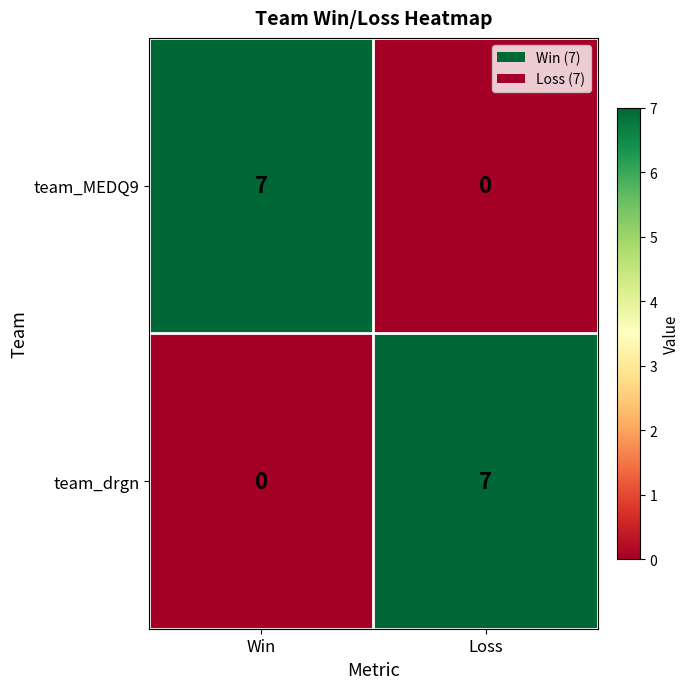

Reading left to right, what are all the values shown in this chart?

team_MEDQ9: 7	0
team_drgn: 0	7